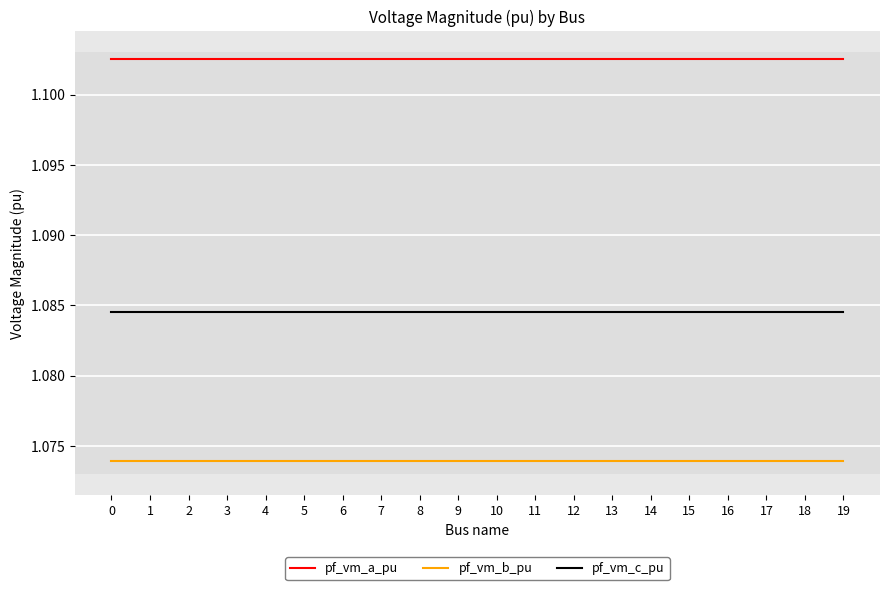

True or false: pf_vm_a_pu and pf_vm_b_pu intersect in this chart.

False